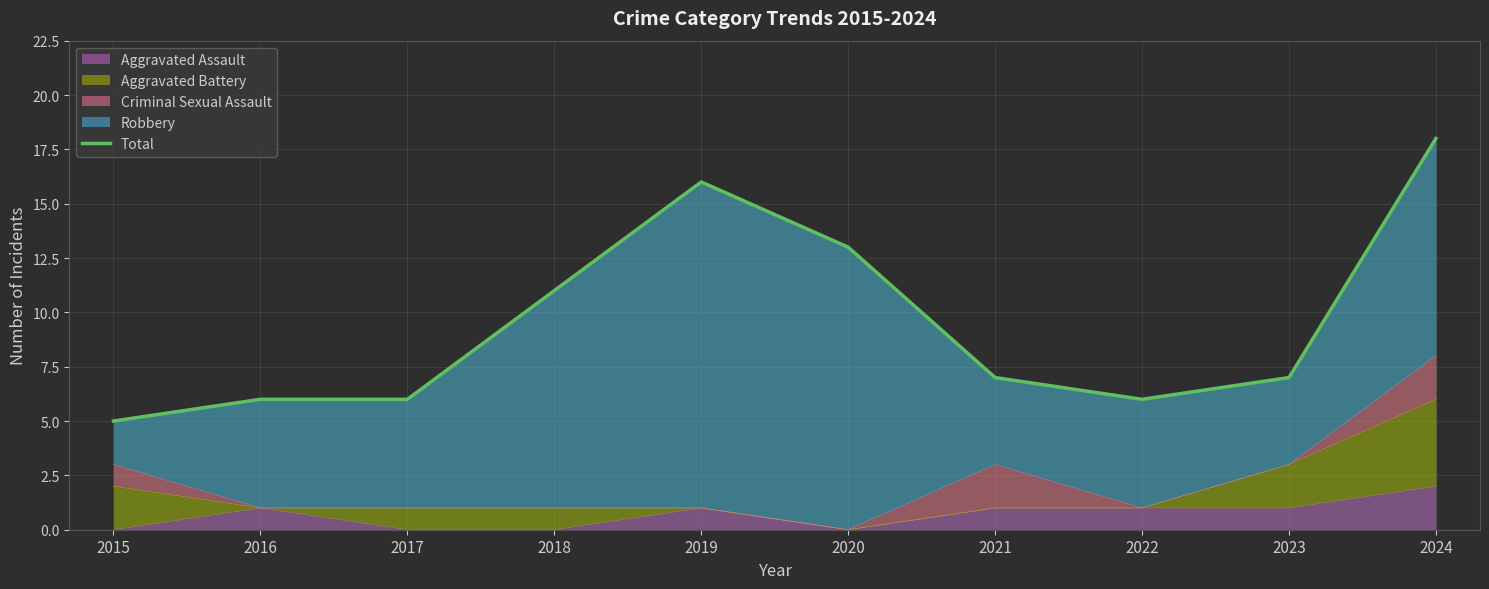

What is the sum of all values?

95